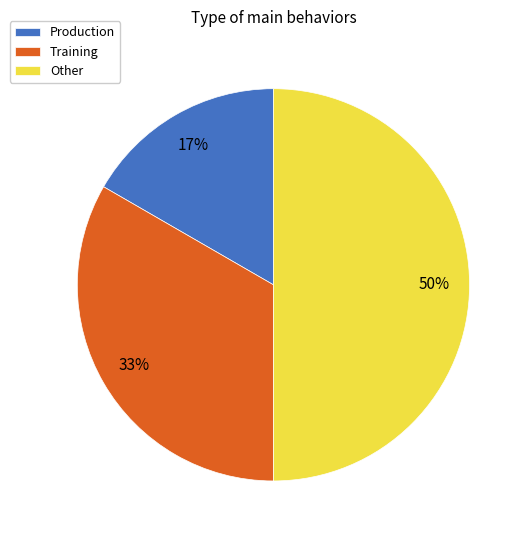

To the nearest percent, what percentage of the pie is Production?

17%